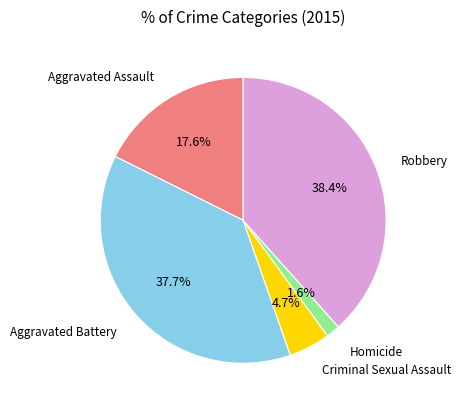

Is there a majority slice in this chart?

No